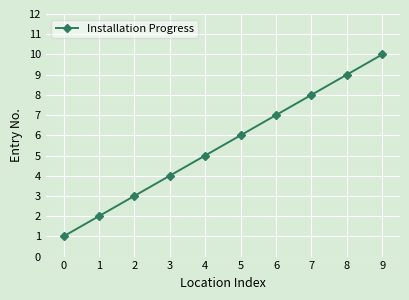

What is the change in value from 2 to 3?

+1